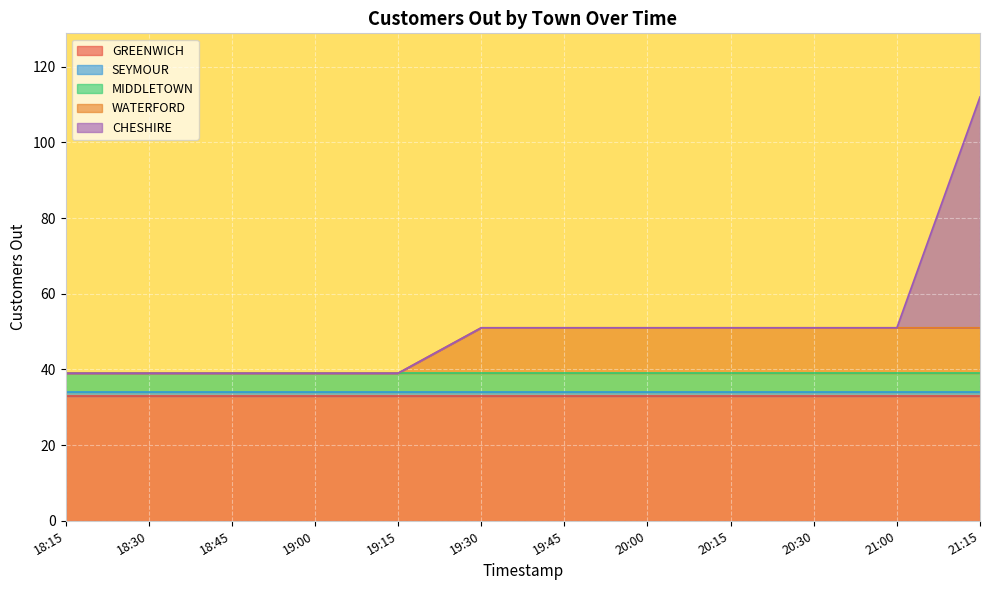

What is the spread (max minus min) of values at 18:15?

33